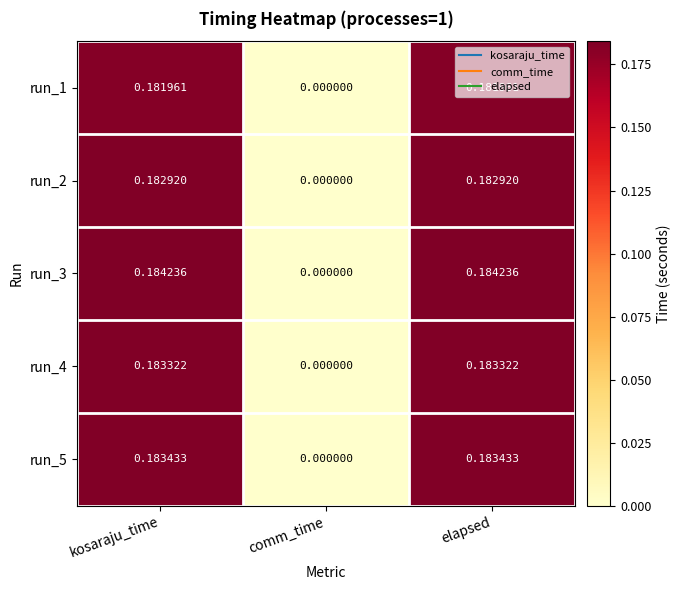

Where is run_5 nearest to the value 0?

comm_time